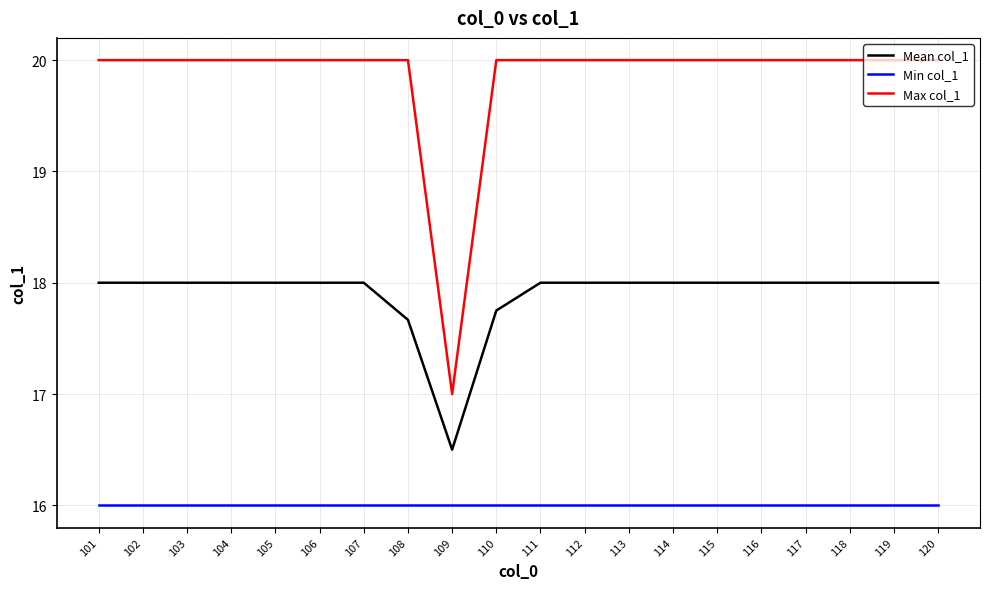

Which series has the largest total across all categories?

Max col_1